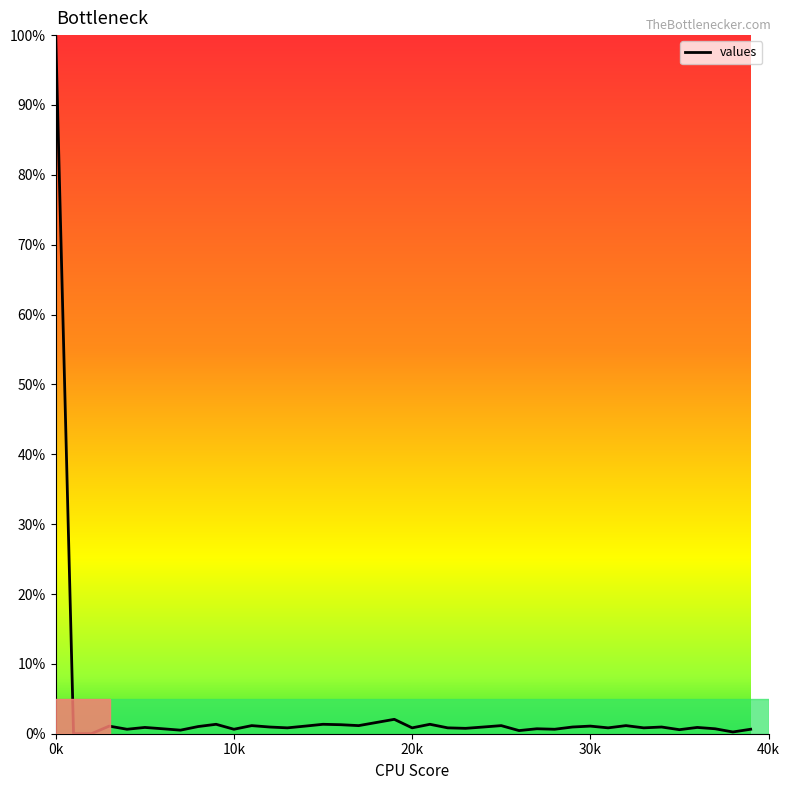

What is the difference between the maximum and minimum values?

100.0